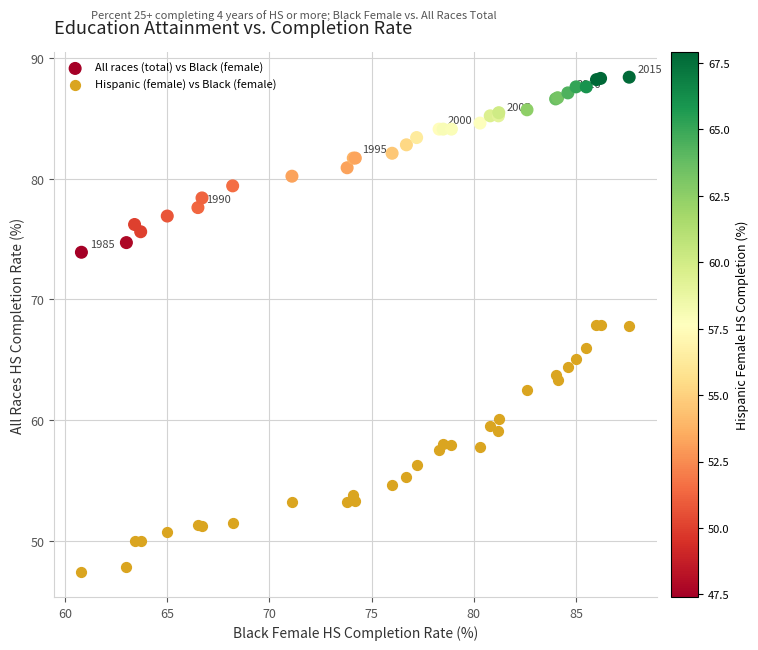

Which series reaches the minimum Y coordinate?

Hispanic (female) vs Black (female)